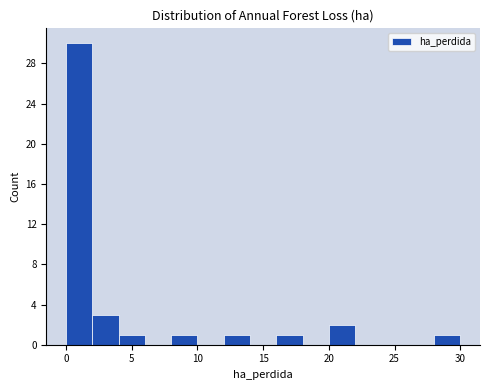

Reading left to right, transcribe this chart: for each bar, give the range it covers on the x-axis and its height. Neither the bar edges nor the heights are printed on the chart, so give them approximately, as read against the axes.

0 to 2: 30
2 to 4: 3
4 to 6: 1
6 to 8: 0
8 to 10: 1
10 to 12: 0
12 to 14: 1
14 to 16: 0
16 to 18: 1
18 to 20: 0
20 to 22: 2
22 to 24: 0
24 to 26: 0
26 to 28: 0
28 to 30: 1